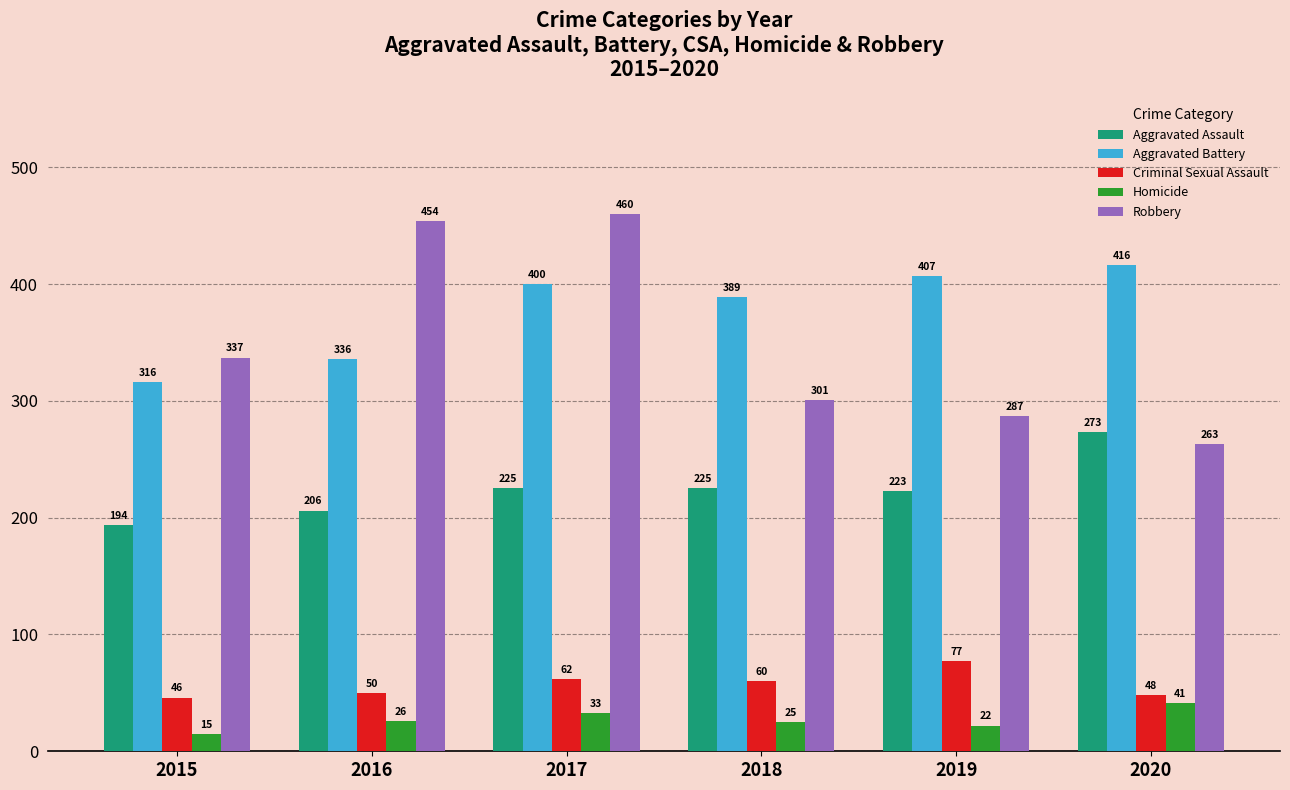

Is the value of Criminal Sexual Assault at 2019 greater than the value of Aggravated Battery at 2019?

No